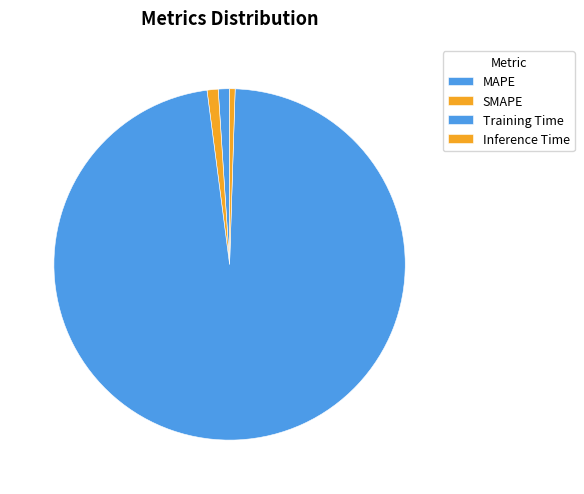

What percentage is the SMAPE slice, to the nearest percent?

1%